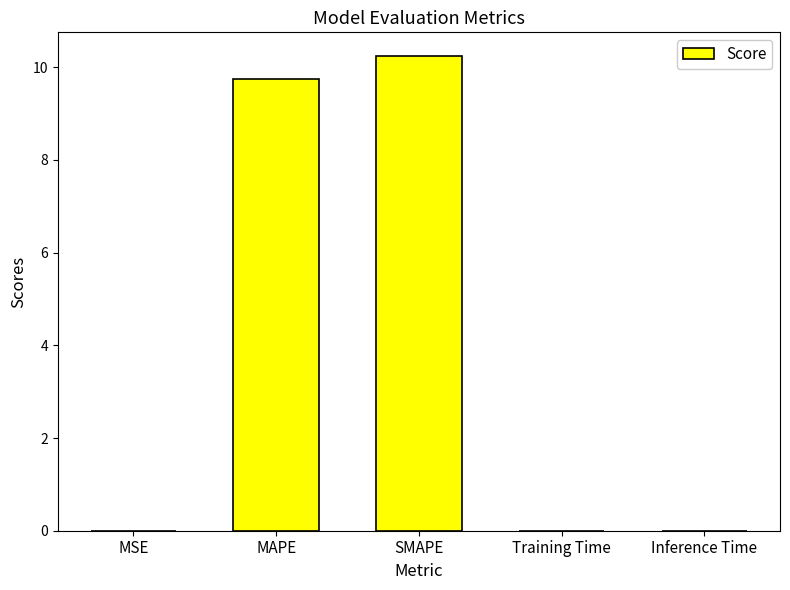

What is the sum of all values?

20.0